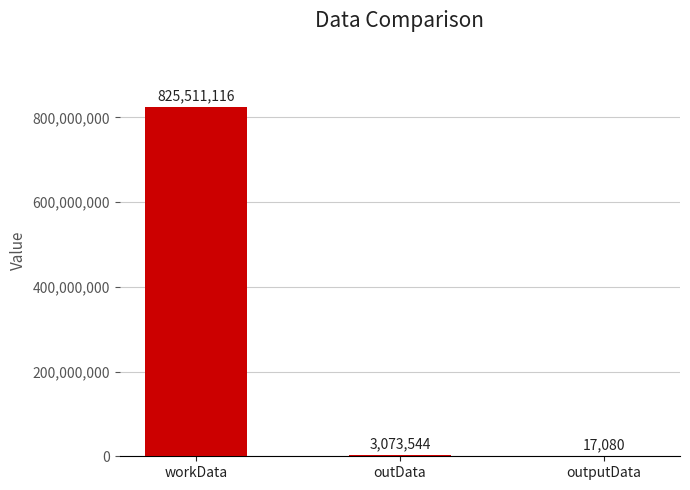

What is the sum of the values at outputData and workData?

825528196